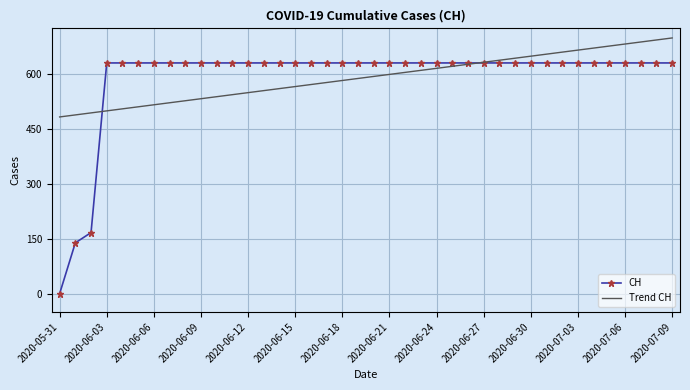

Which series has the largest range (max minus min)?

CH